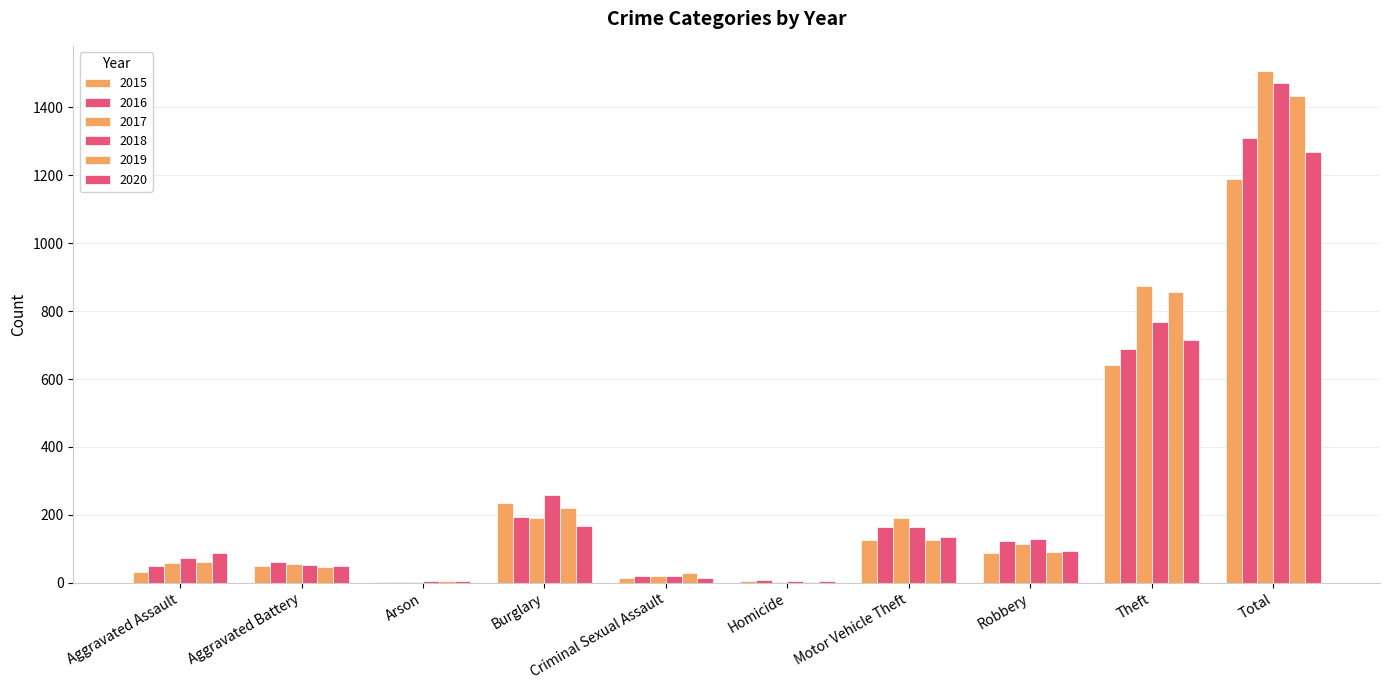

How many series are shown in this chart?

6